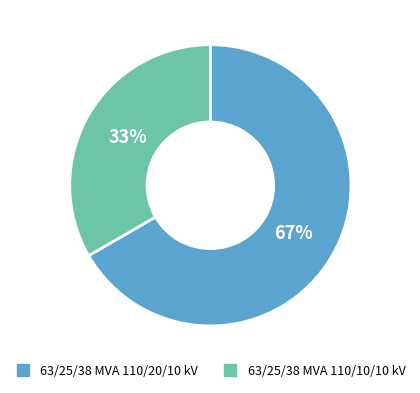

Approximately how many times larger is the value at 63/25/38 MVA 110/20/10 kV compared to 63/25/38 MVA 110/10/10 kV?

2.0